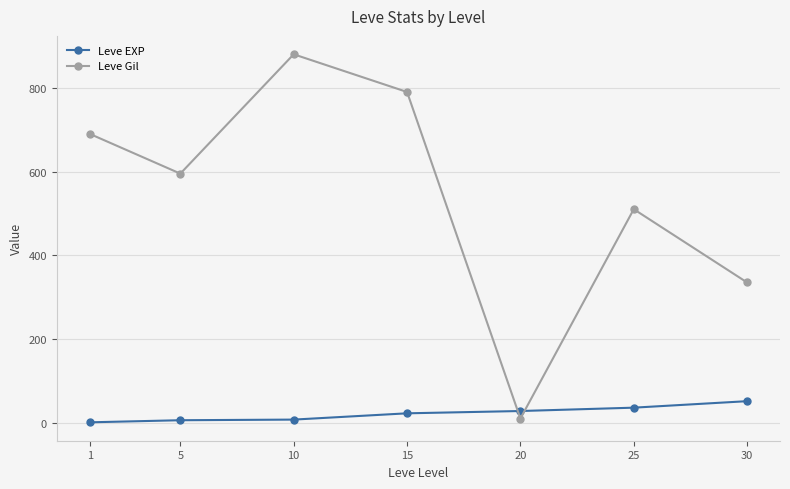

Is the value of Leve Gil at 20 greater than the value of Leve EXP at 30?

No